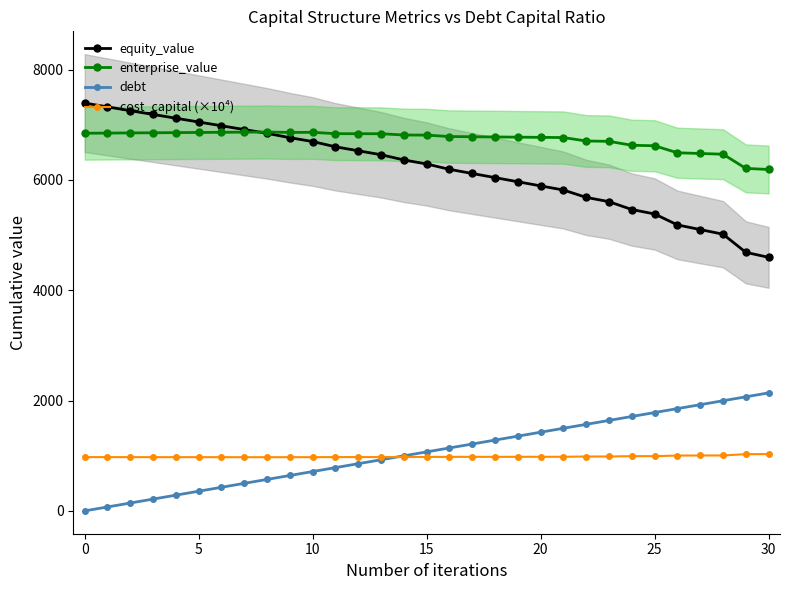

What is the difference between the second highest and minimum values in the equity_value series?

2727.8